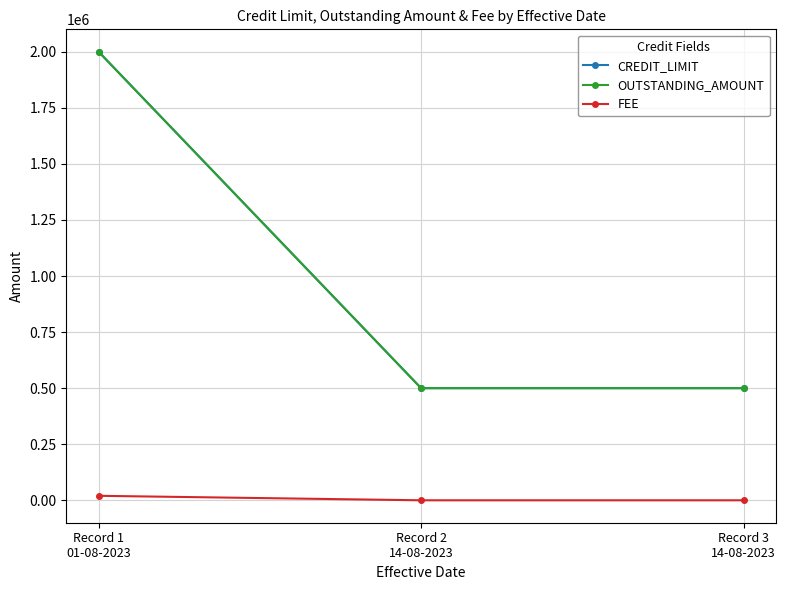

Does the chart have visible grid lines?

Yes